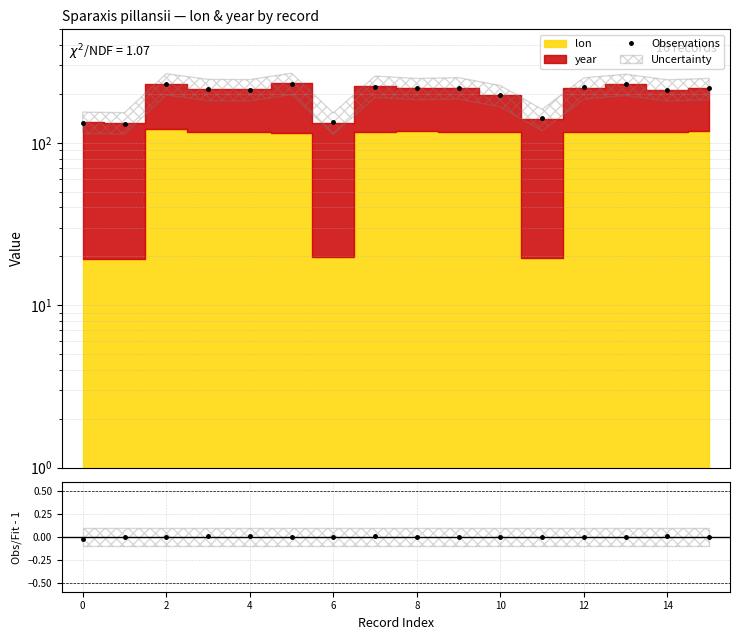

Between 12 and 13, which series saw the biggest shift?

Observations